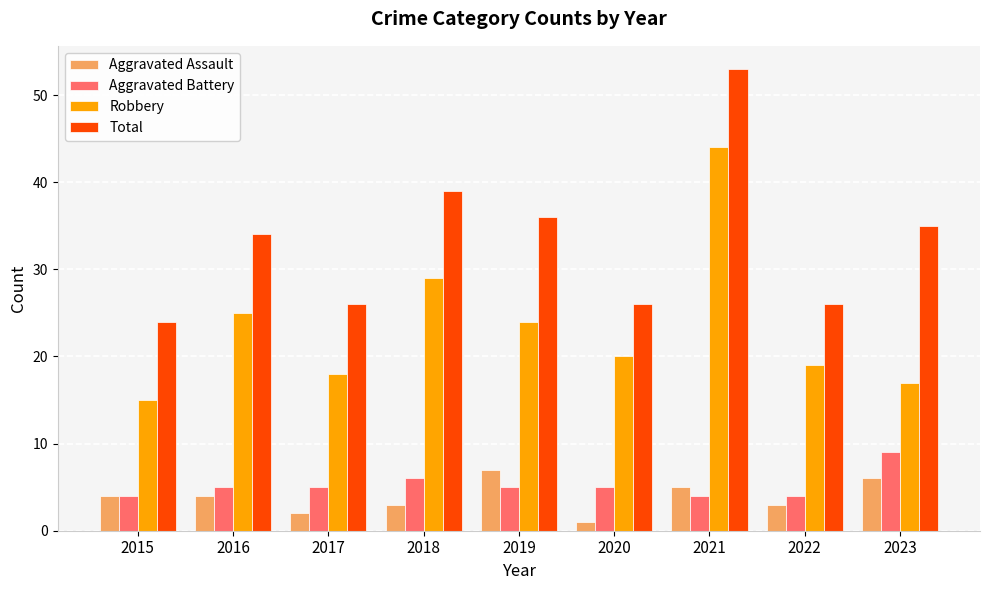

What is the difference between the Total values at 2021 and 2020?

27